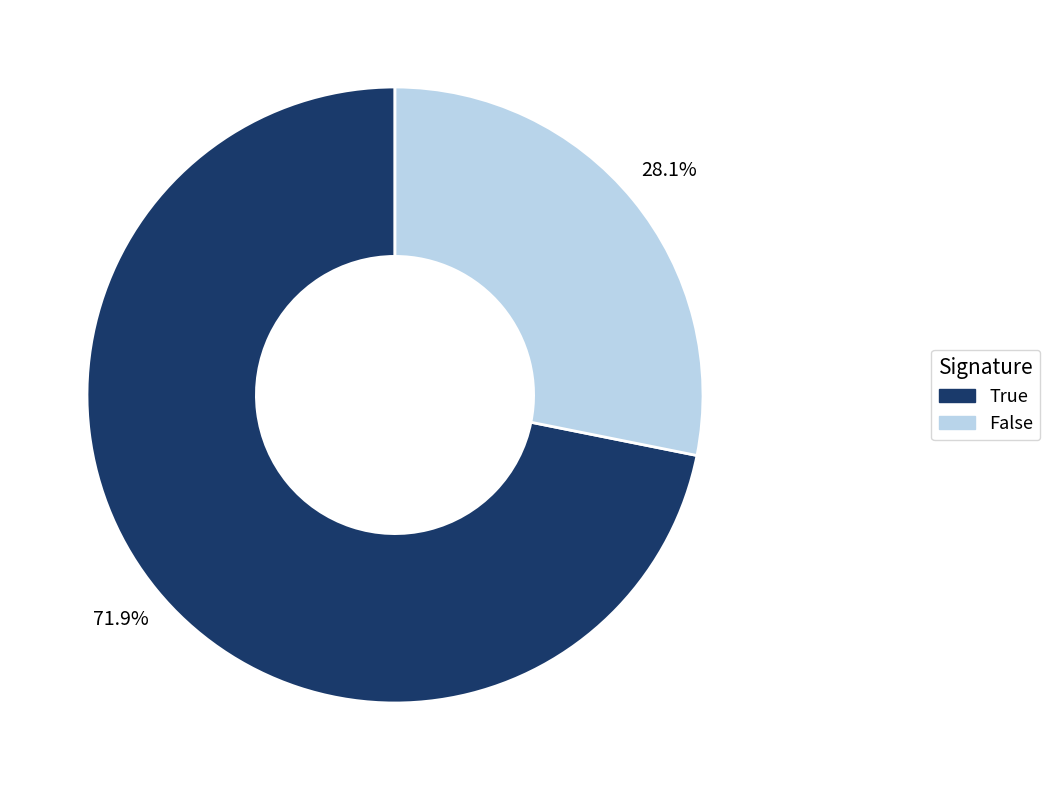

True or false: True accounts for 72% of the total.

True